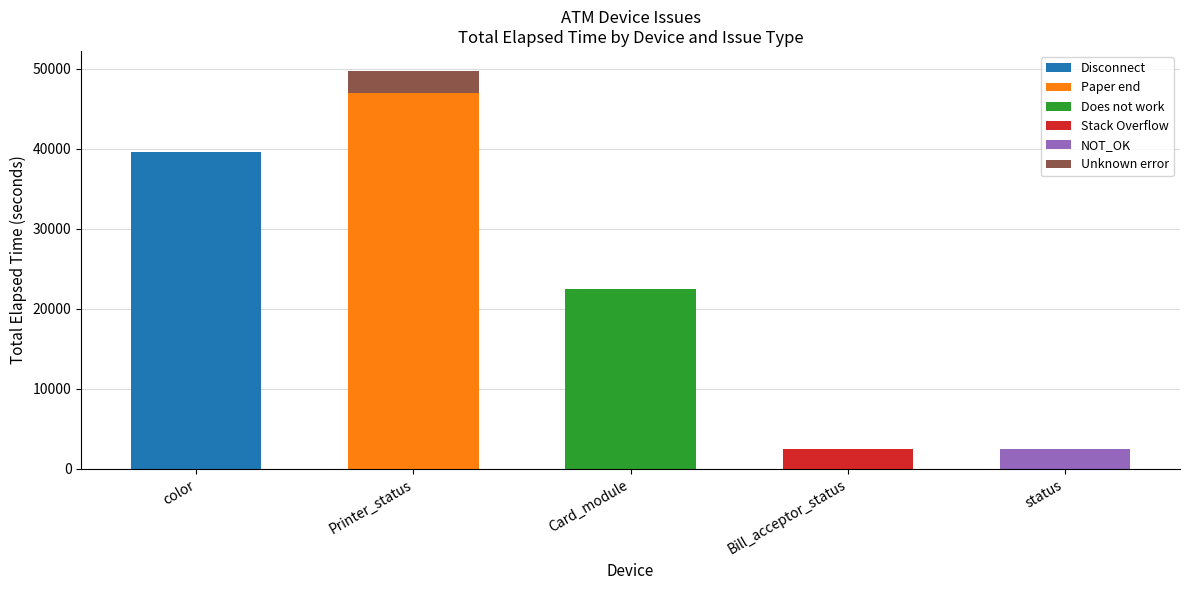

The Disconnect series shows 23047 at Bill_acceptor_status. True or false?

False